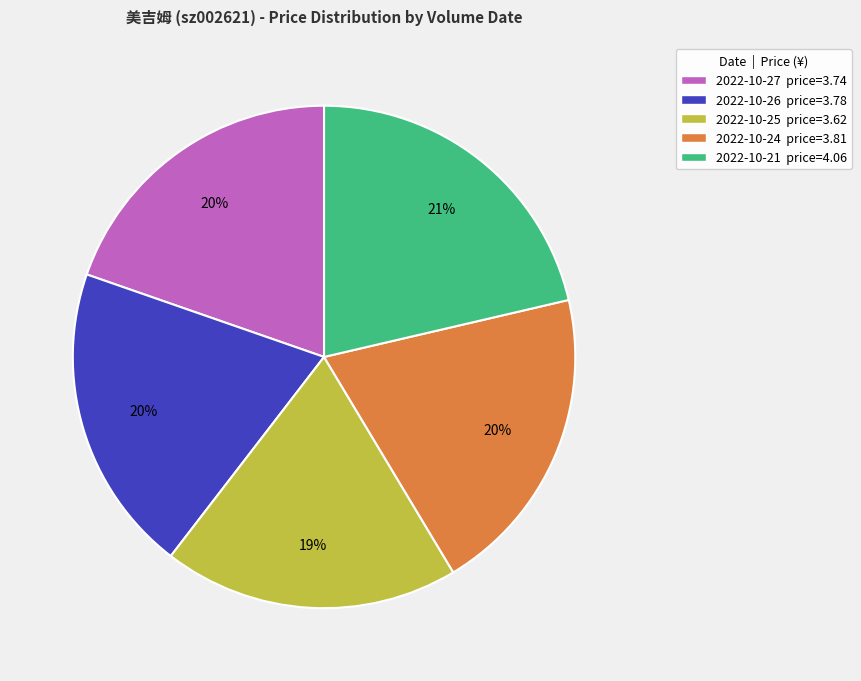

Approximately how many times larger is the value at 2022-10-21 price=4.06 compared to 2022-10-25 price=3.62?

1.1